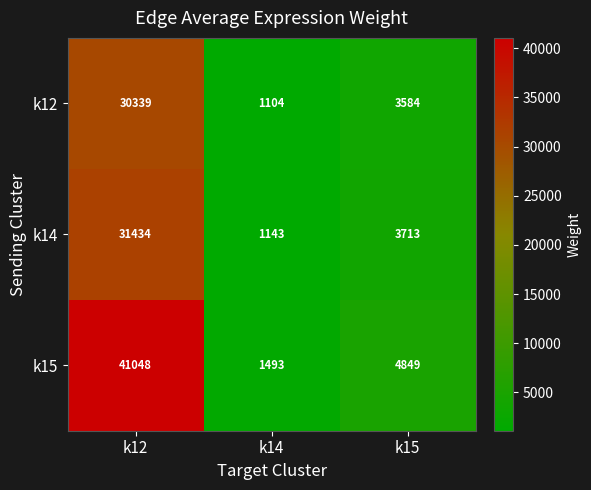

Rank the series by their maximum value, from highest to lowest.

k15, k14, k12